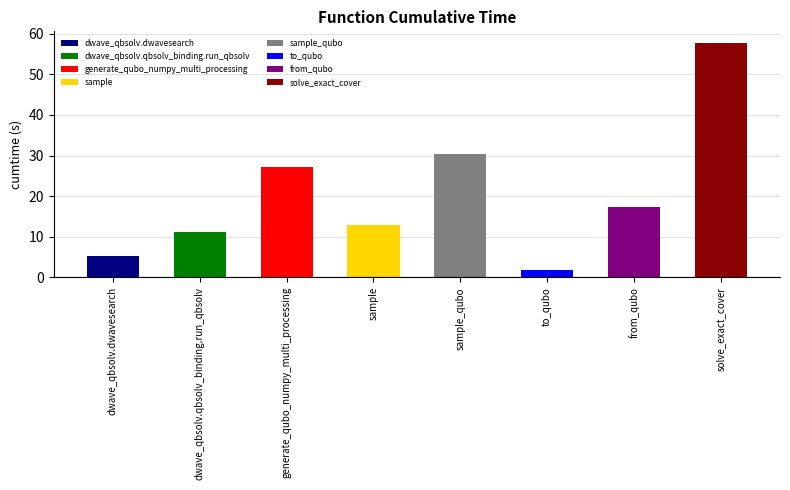

Where is the data nearest to the value 29?

sample_qubo